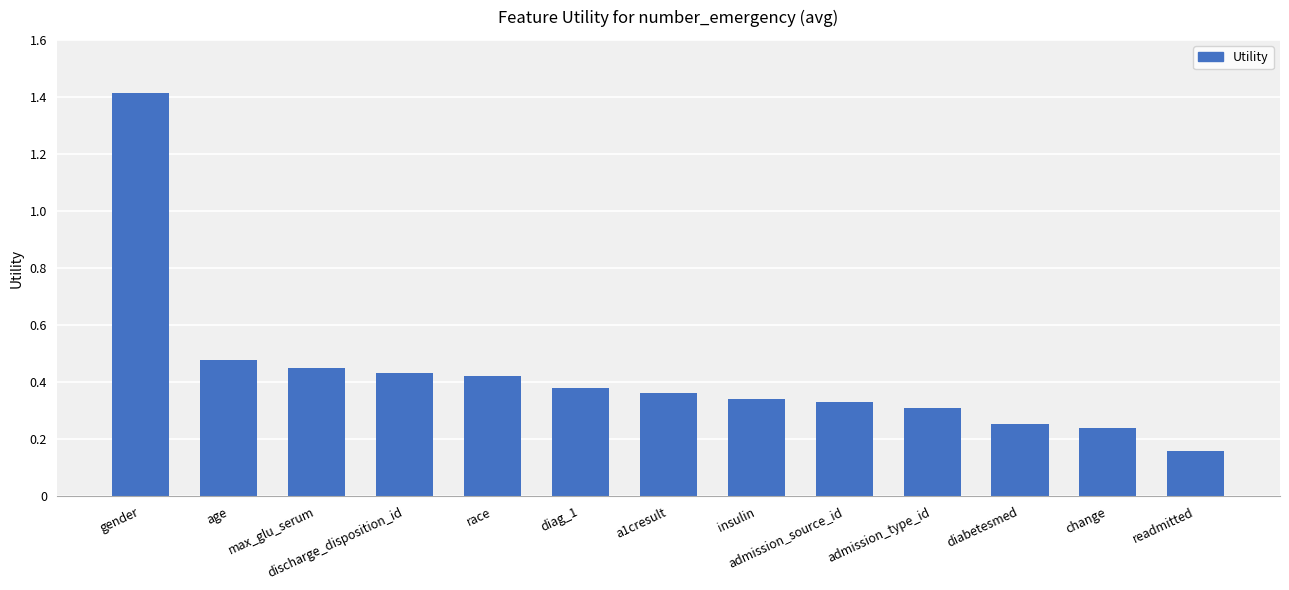

How many values are between 0 and 1?

12